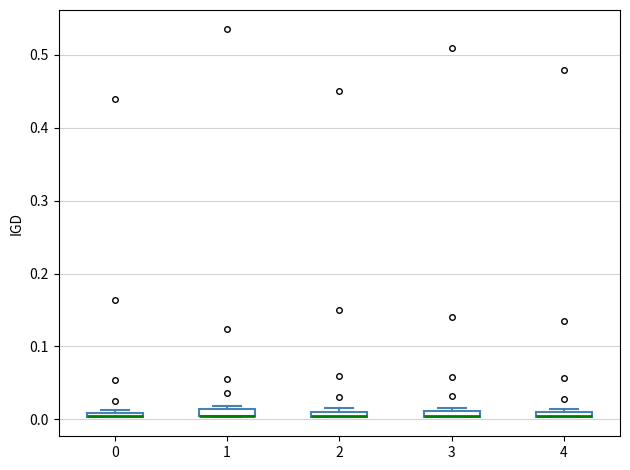

Where is the lower edge of the box at x = 4 on the y-axis? The values are not printed on the chart, so give them approximately, as read against the axis.

0.00